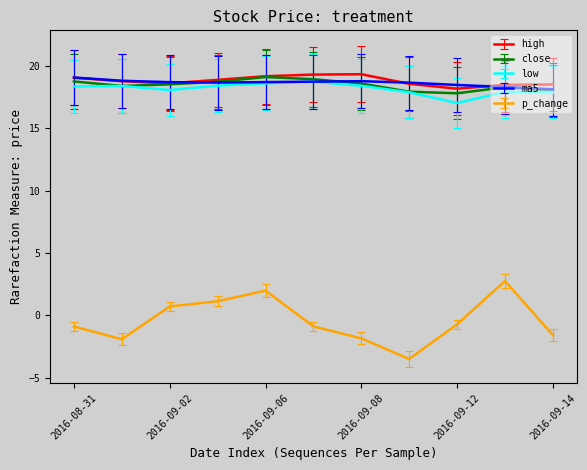

True or false: p_change and high intersect in this chart.

False